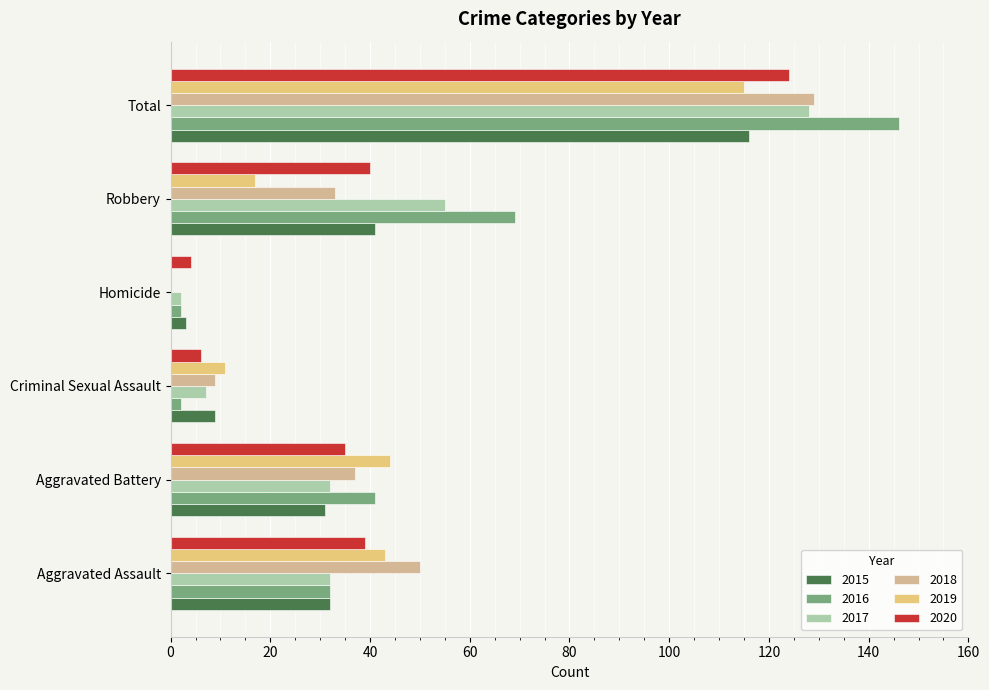

Count the number of data series in this chart.

6